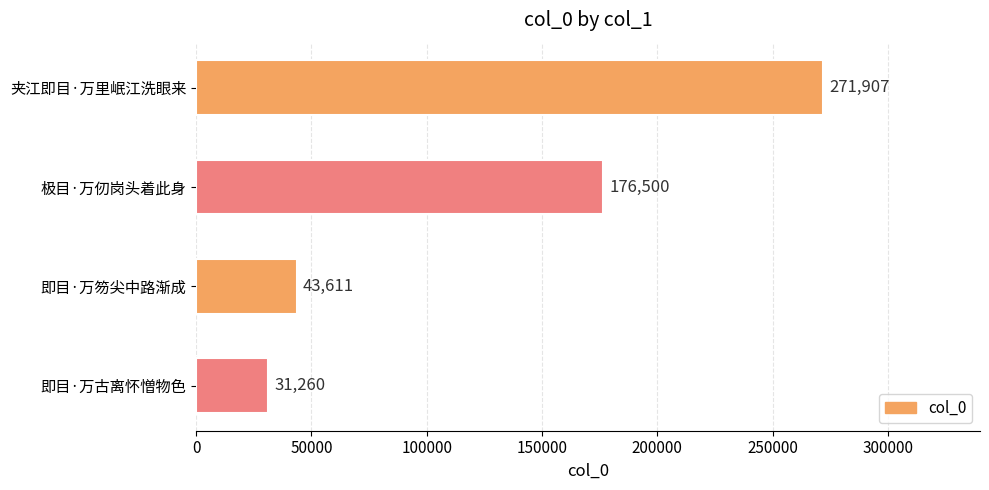

What is the difference between the maximum and minimum values?

240647